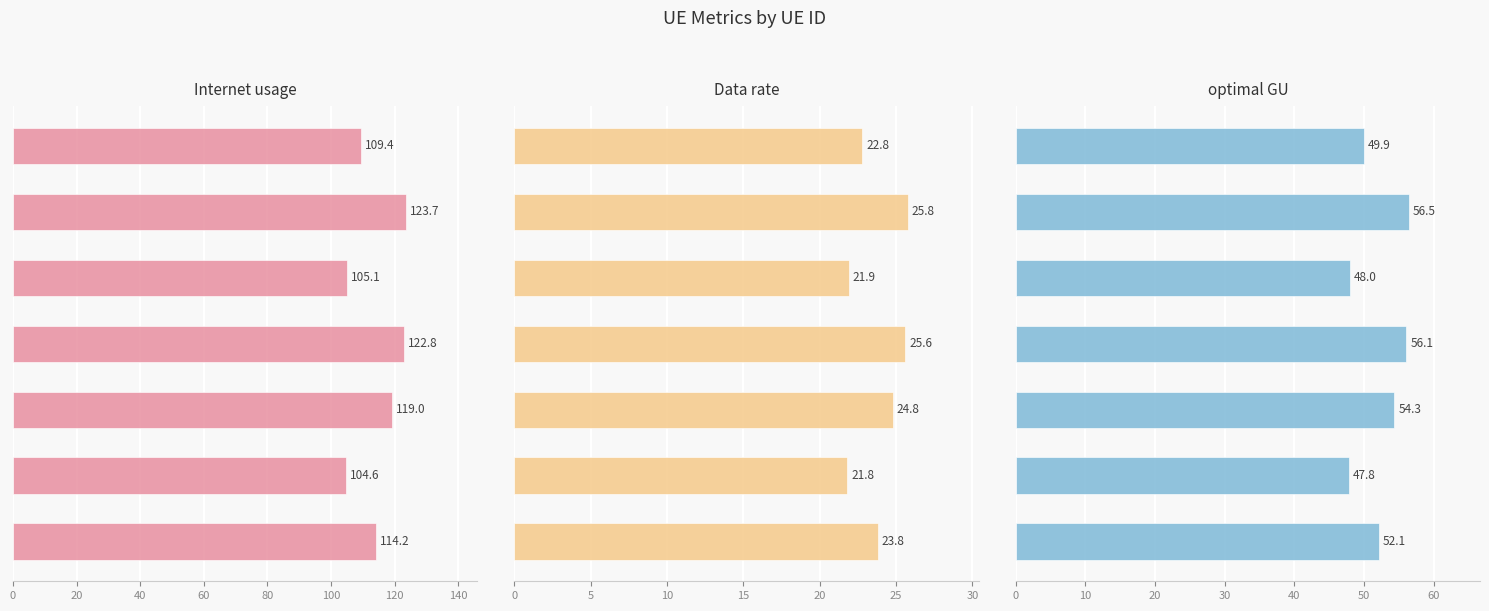

Reading left to right, what are all the values shown in this chart?

Internet usage: 114.2	104.6	119.0	122.8	105.1	123.7	109.4
Data rate: 23.8	21.8	24.8	25.6	21.9	25.8	22.8
optimal GU: 52.1	47.8	54.3	56.1	48.0	56.5	49.9